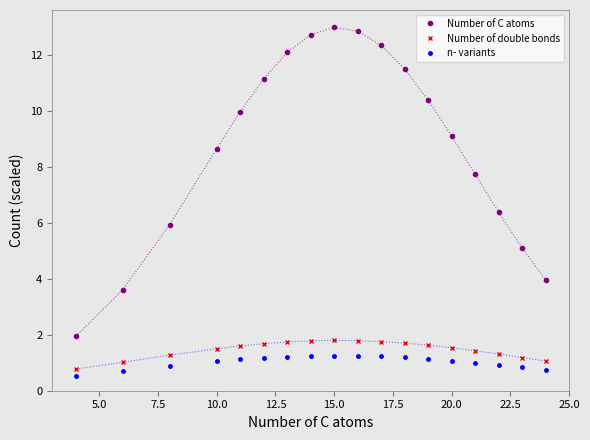

What is the average value of the Number of C atoms series?

8.8